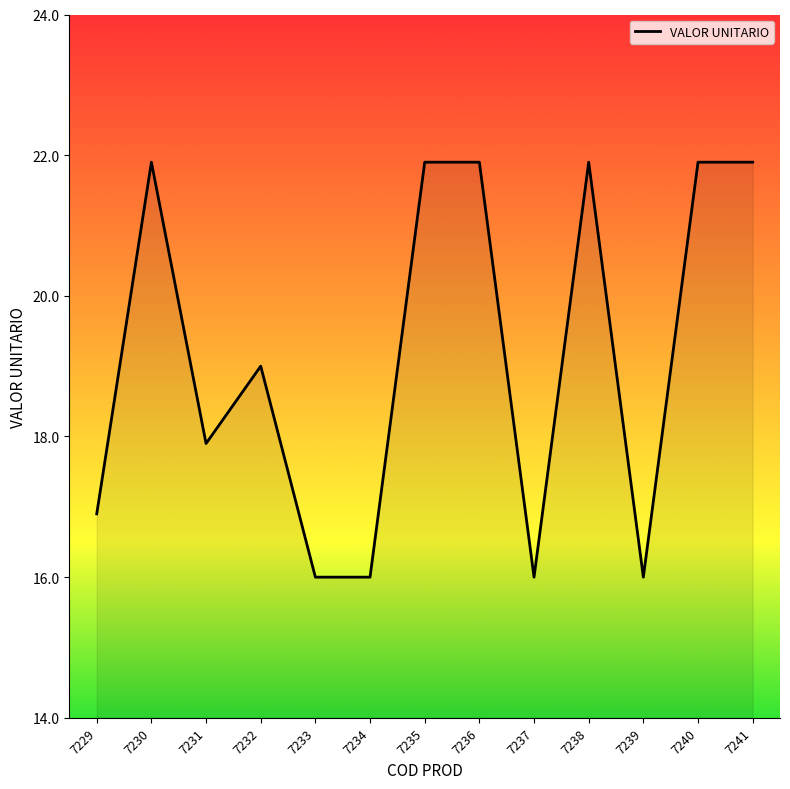

Reading right to left, transcribe all the data shown in this chart.

21.9	21.9	16.0	21.9	16.0	21.9	21.9	16.0	16.0	19.0	17.9	21.9	16.9